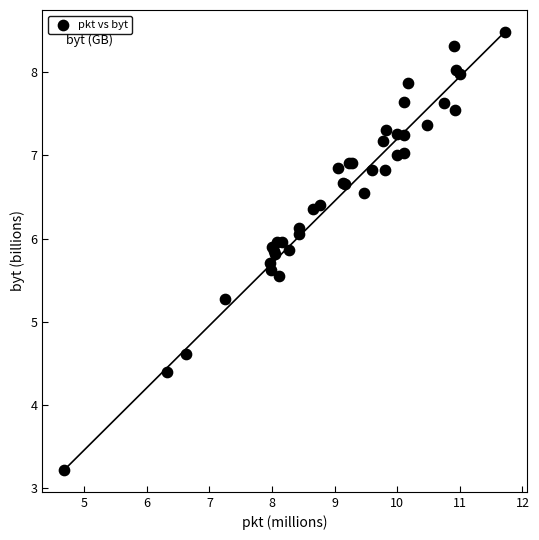

What Y value in the scatter plot is closest to 5?

5.3